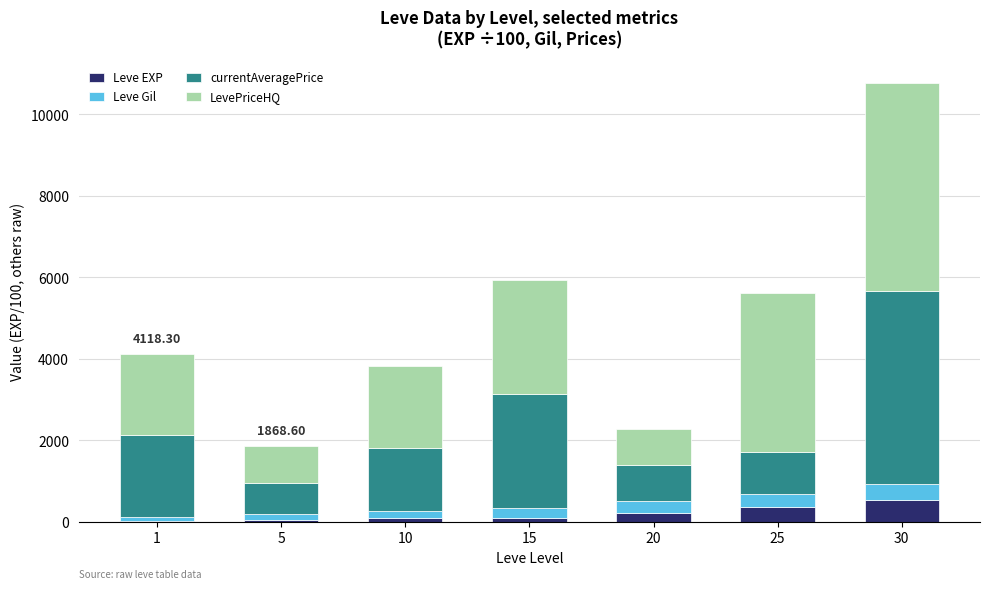

At which category is the sum across all series the highest?

30